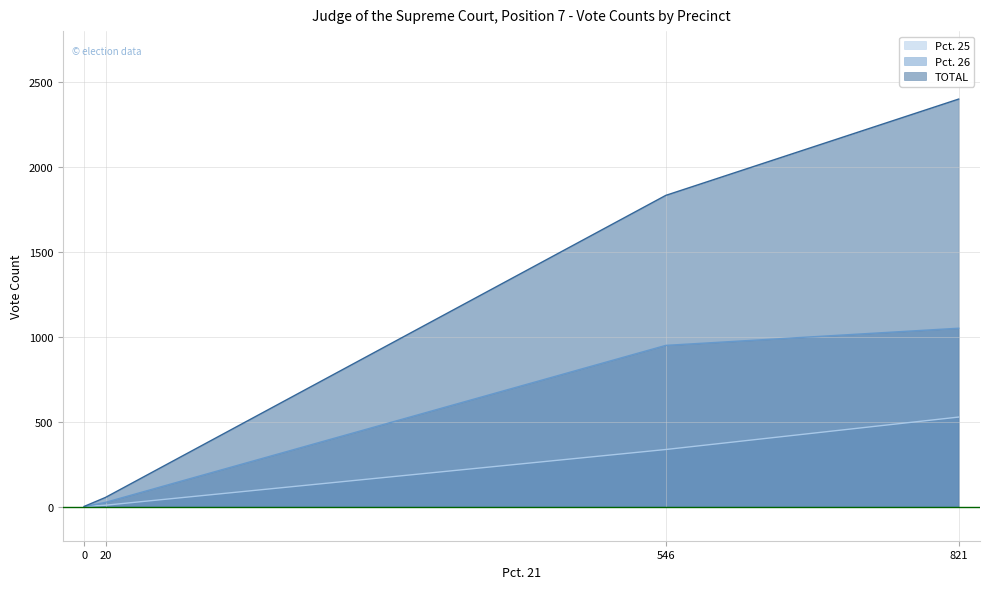

What is the greatest value displayed?

2400